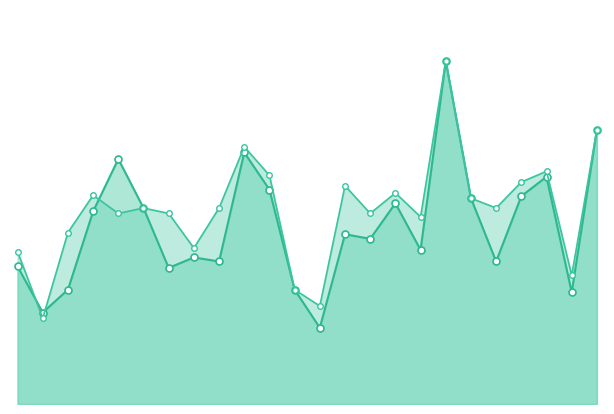

Between 10 and 13, which series saw the biggest shift?

f1